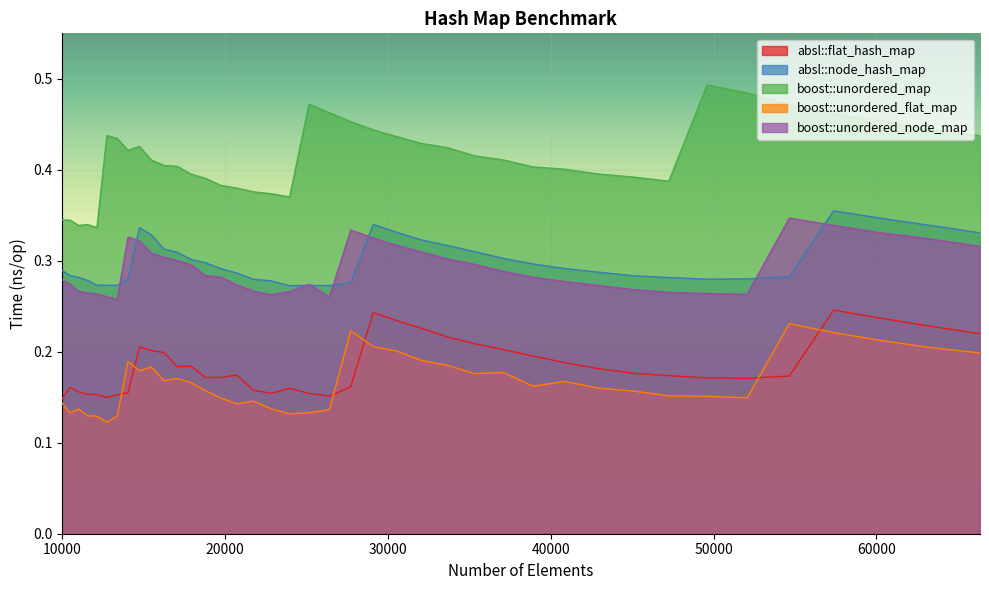

Rank the series at 35335 from highest to lowest value.

boost::unordered_map, absl::node_hash_map, boost::unordered_node_map, absl::flat_hash_map, boost::unordered_flat_map